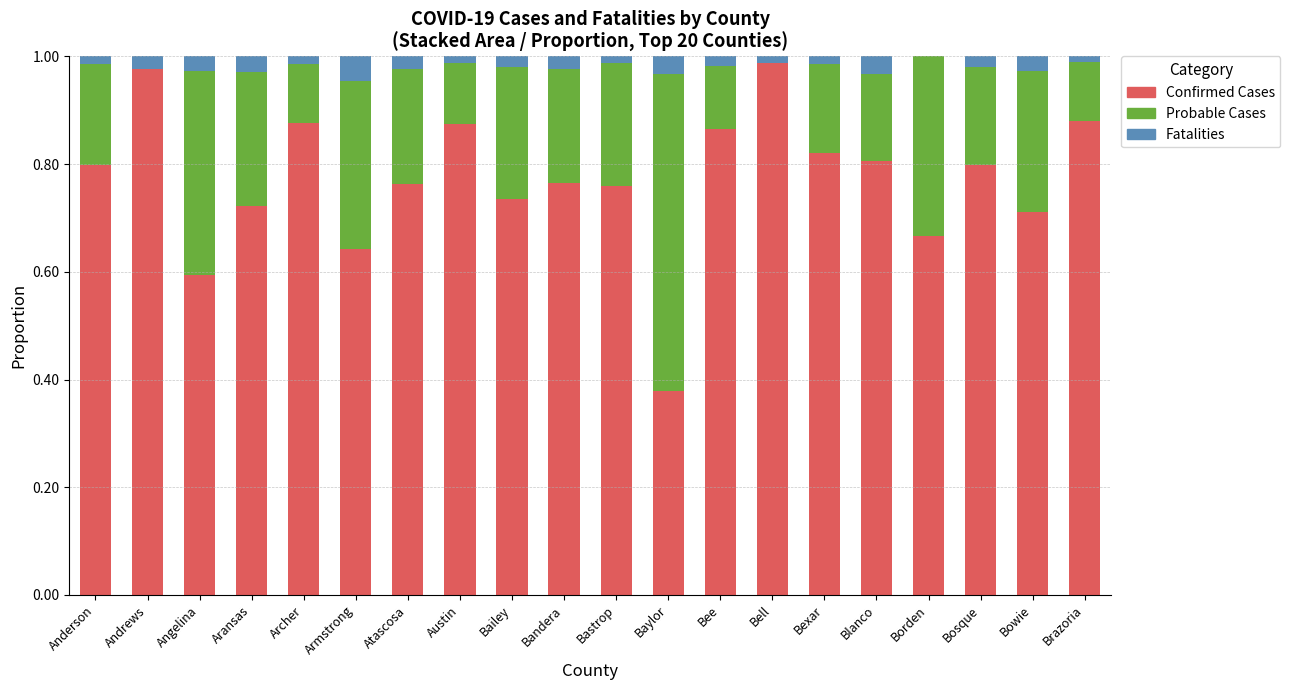

What is the sum of the Confirmed Cases values at Atascosa and Bandera?

1.5